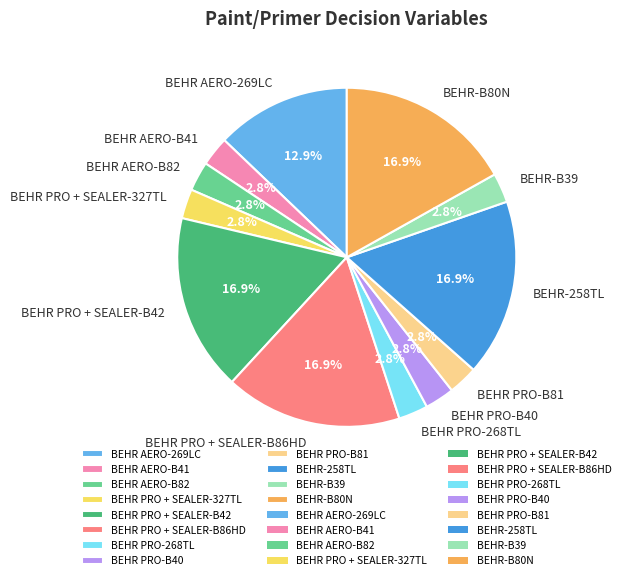

Does BEHR PRO + SEALER-B86HD represent more than half of the total?

No